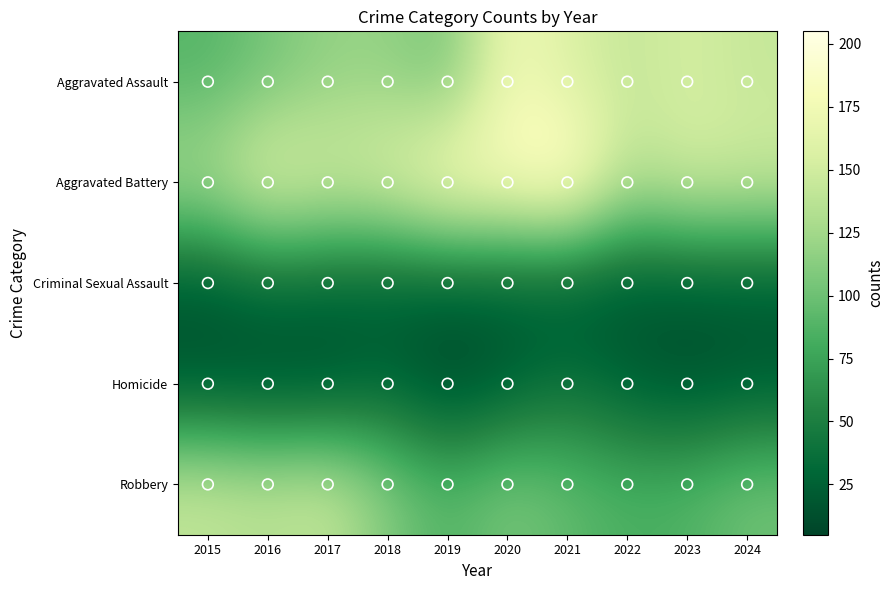

Reading right to left, list all the values displayed in this chart.

Aggravated Assault: 2024=144	2023=153	2022=143	2021=157	2020=176	2019=103	2018=118	2017=118	2016=103	2015=89
Aggravated Battery: 2024=149	2023=152	2022=137	2021=205	2020=188	2019=190	2018=163	2017=154	2016=168	2015=133
Criminal Sexual Assault: 2024=20	2023=19	2022=16	2021=19	2020=24	2019=24	2018=23	2017=28	2016=32	2015=18
Homicide: 2024=19	2023=12	2022=22	2021=37	2020=19	2019=5	2018=26	2017=11	2016=10	2015=15
Robbery: 2024=102	2023=88	2022=85	2021=95	2020=107	2019=88	2018=110	2017=144	2016=137	2015=143